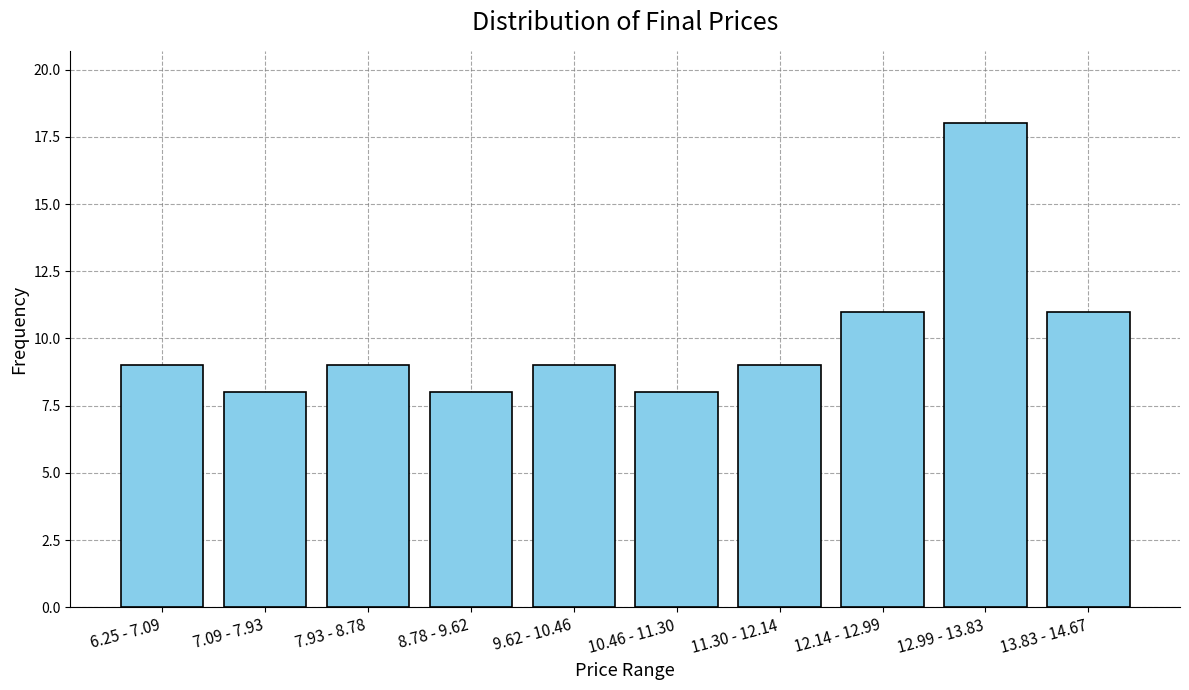

Reading left to right, extract all data points from this chart.

6.25 - 7.09=9	7.09 - 7.93=8	7.93 - 8.78=9	8.78 - 9.62=8	9.62 - 10.46=9	10.46 - 11.30=8	11.30 - 12.14=9	12.14 - 12.99=11	12.99 - 13.83=18	13.83 - 14.67=11